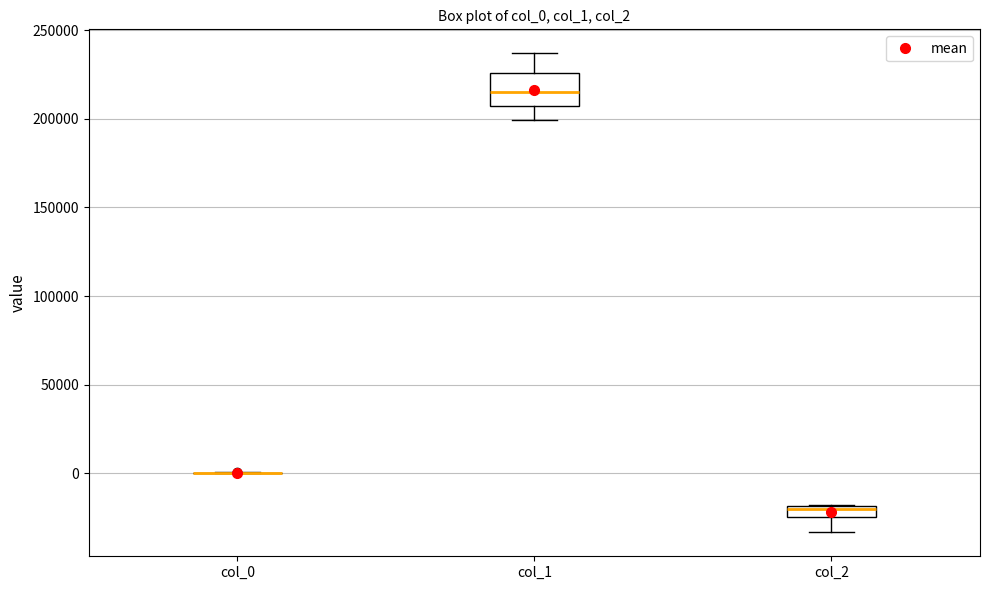

Comparing the boxes themselves (not the whiskers), which one is the tallest?

col_1